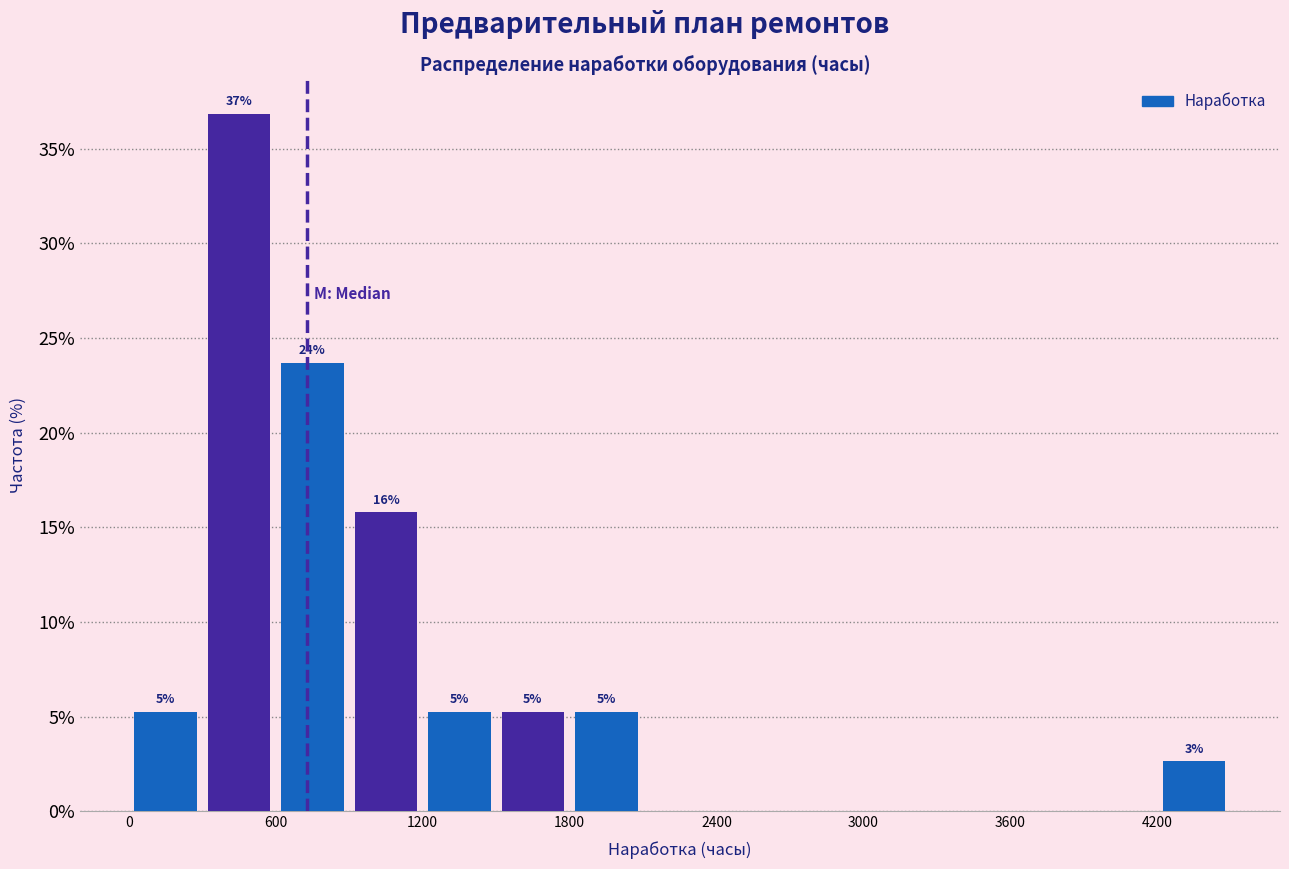

Around what value on the x-axis is the tallest bar? Give the approximate position of its centre, as read against the axis.

500